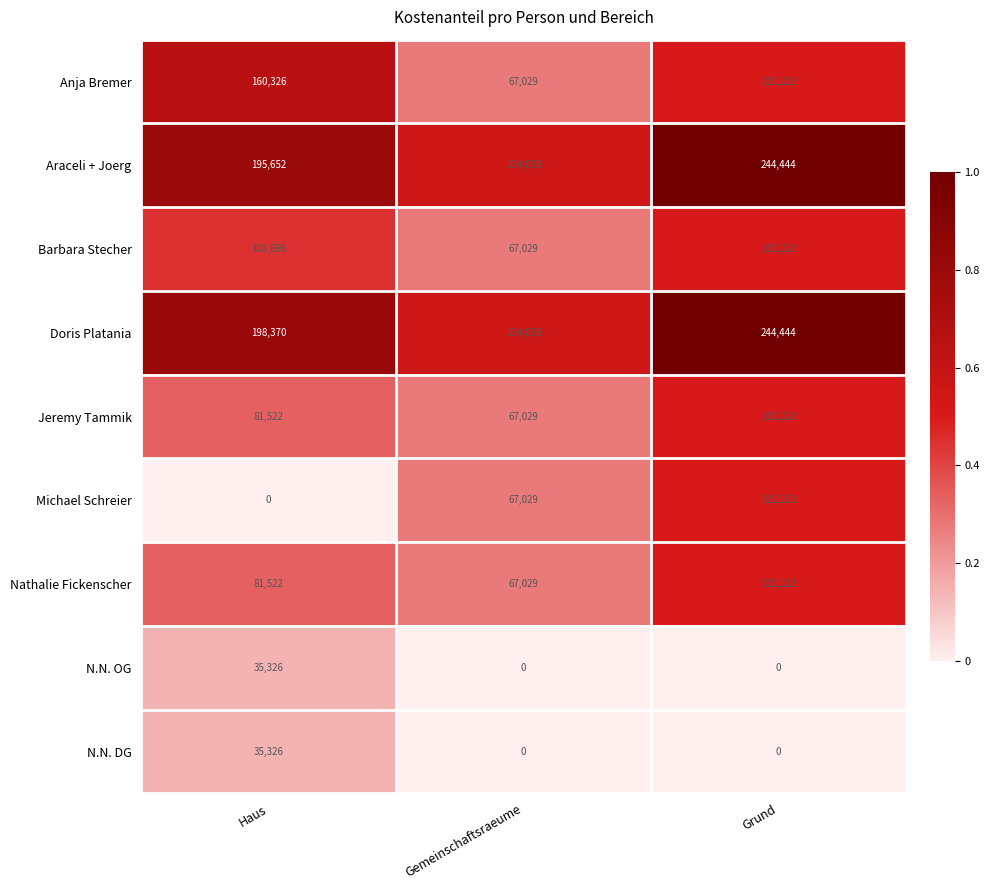

The N.N. OG series shows 0 at Grund. True or false?

True